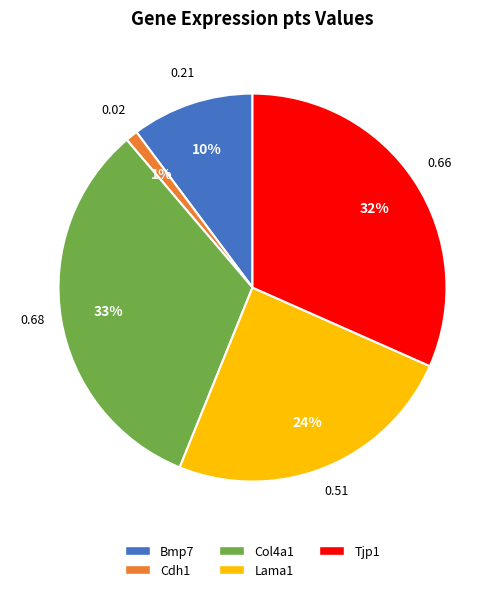

What is the largest slice in the pie chart?

Col4a1